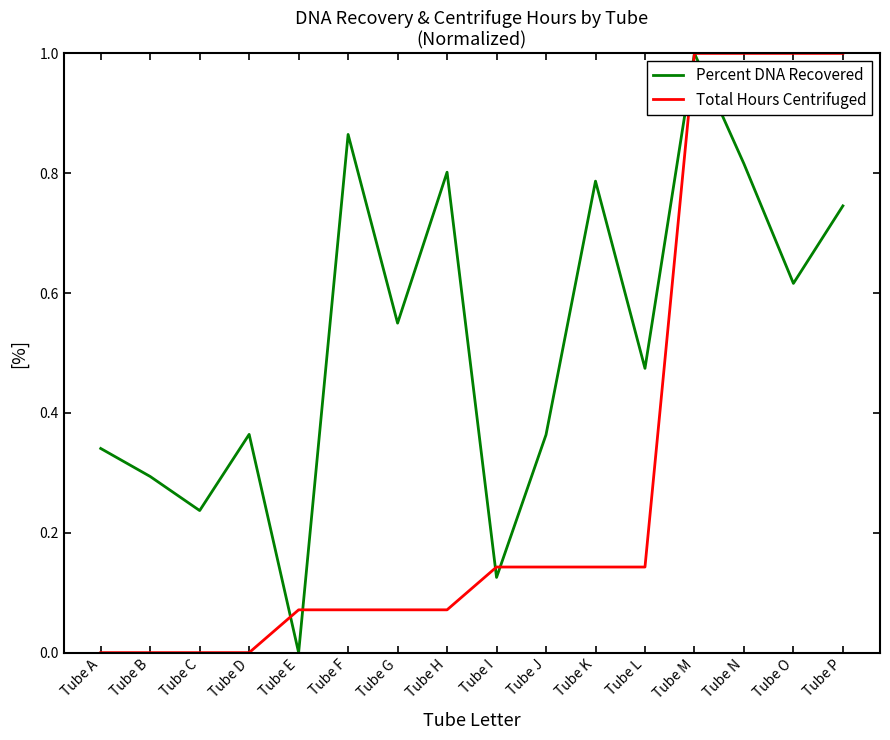

At which category is the sum across all series the highest?

Tube M